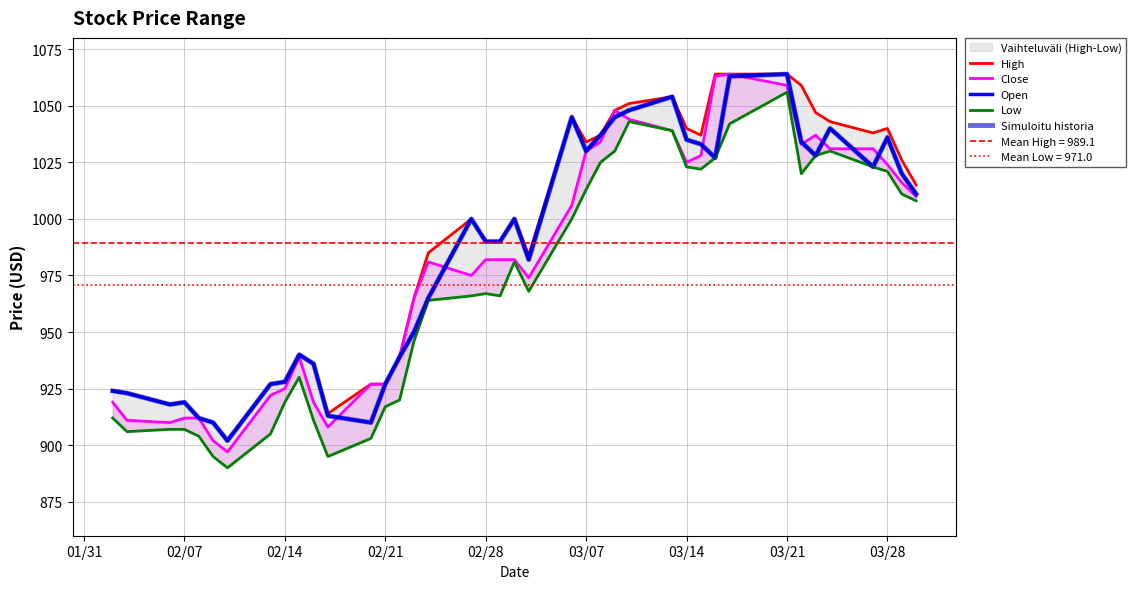

True or false: Simuloitu historia has more than 0 interior local peaks.

True